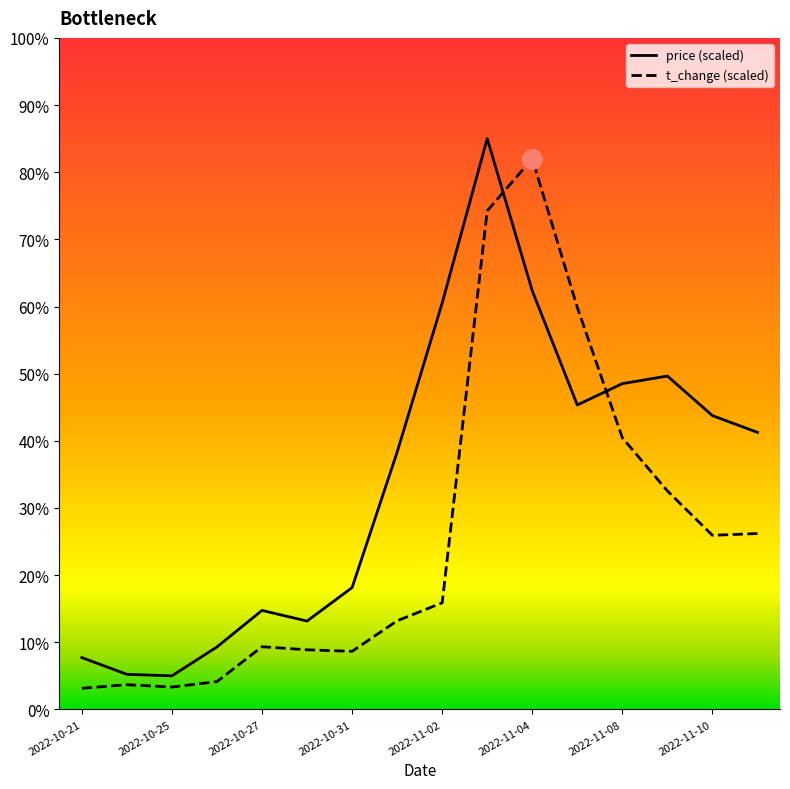

True or false: price has a value of 48.5 at 2022-11-08.

True